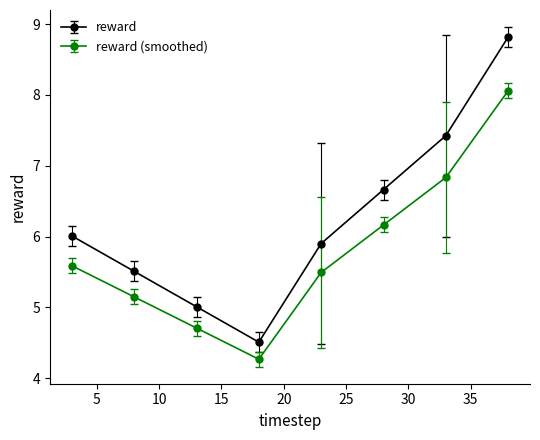

True or false: reward has more than 1 interior local peaks.

False